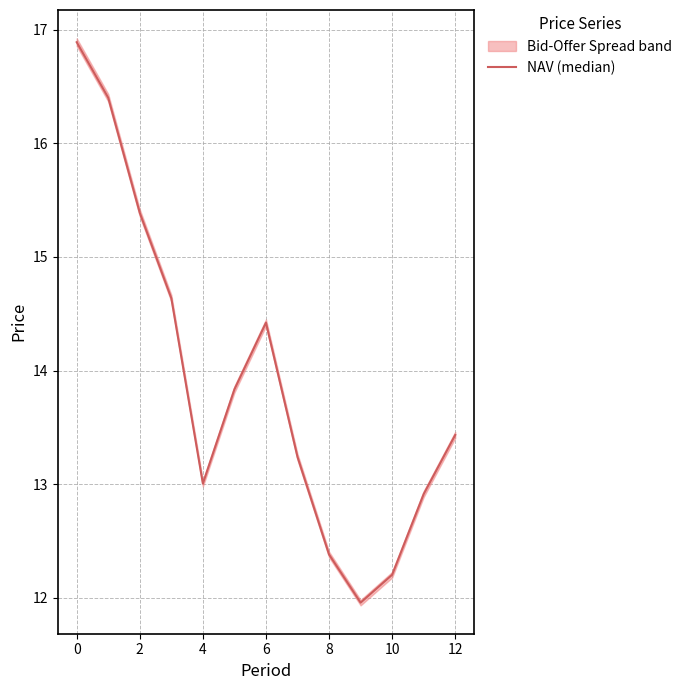

How many points are higher than both their immediate neighbors (excluding endpoints)?

1